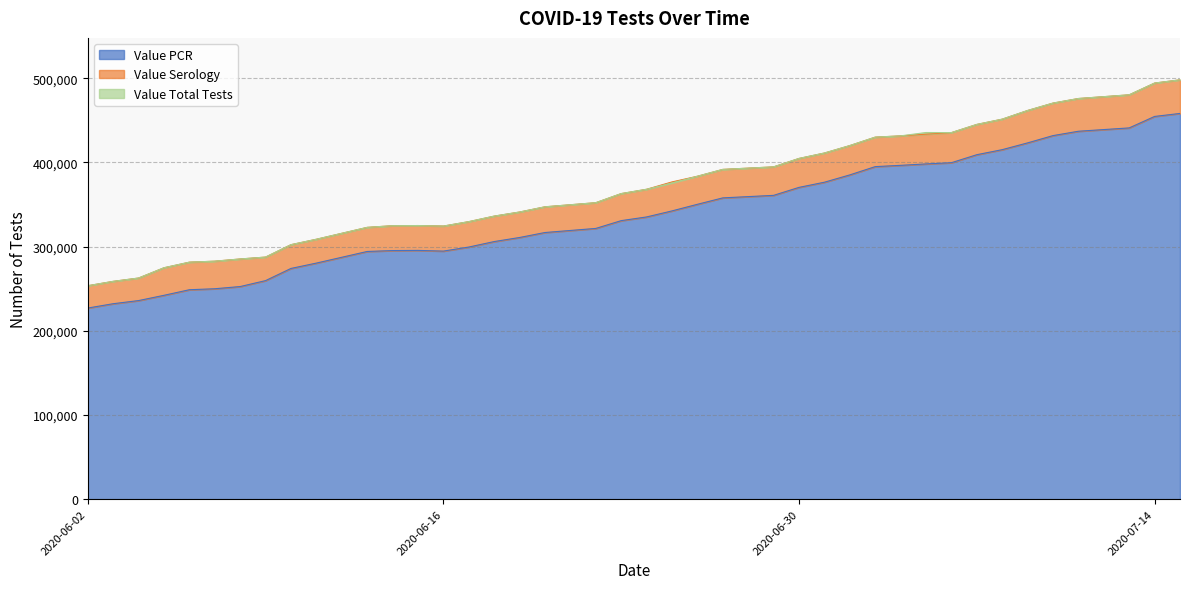

What is the highest value of the Value Total Tests series?

498179